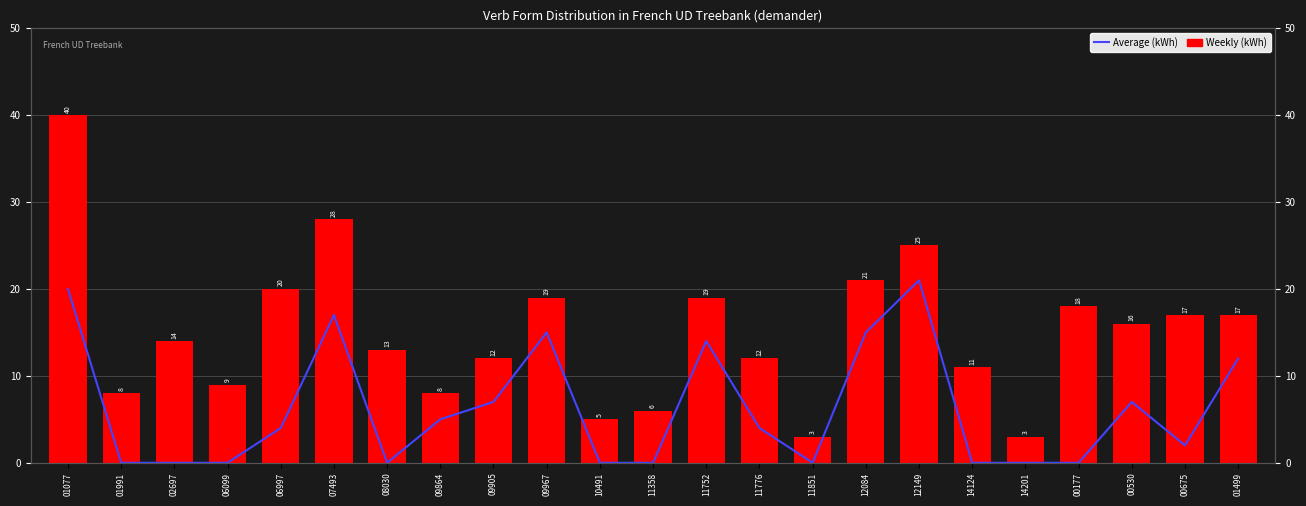

Reading right to left, list all the values displayed in this chart.

Average (kWh): 01499=12	00675=2	00530=7	00177=0	14201=0	14124=0	12149=21	12084=15	11851=0	11776=4	11752=14	11358=0	10491=0	09967=15	09905=7	09864=5	08030=0	07493=17	06997=4	06099=0	02697=0	01991=0	01077=20
Weekly (kWh): 01499=17	00675=17	00530=16	00177=18	14201=3	14124=11	12149=25	12084=21	11851=3	11776=12	11752=19	11358=6	10491=5	09967=19	09905=12	09864=8	08030=13	07493=28	06997=20	06099=9	02697=14	01991=8	01077=40